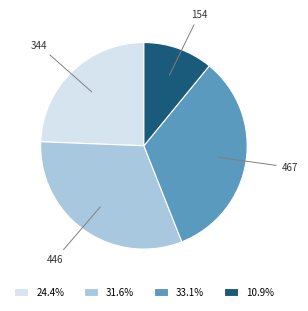

Is the sum of 33.1% and 10.9% greater than half?

No